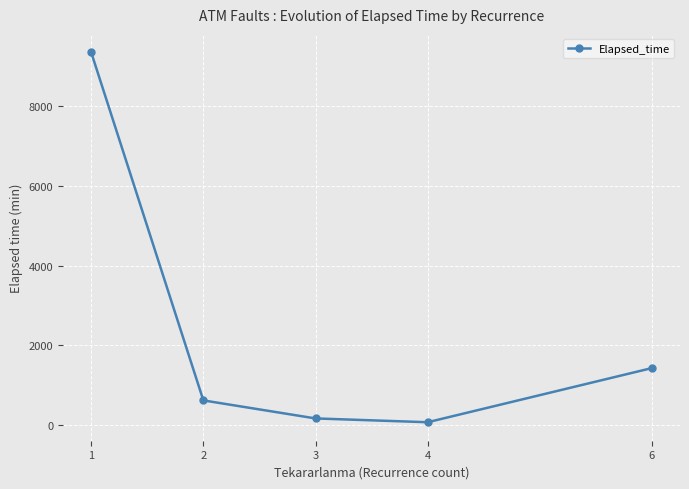

The value at 6 is 2100. True or false?

False